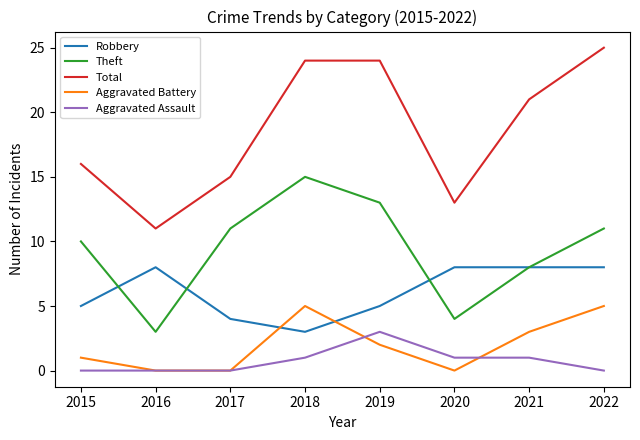

Reading left to right, extract all data points from this chart.

Robbery: 2015=5	2016=8	2017=4	2018=3	2019=5	2020=8	2021=8	2022=8
Theft: 2015=10	2016=3	2017=11	2018=15	2019=13	2020=4	2021=8	2022=11
Total: 2015=16	2016=11	2017=15	2018=24	2019=24	2020=13	2021=21	2022=25
Aggravated Battery: 2015=1	2016=0	2017=0	2018=5	2019=2	2020=0	2021=3	2022=5
Aggravated Assault: 2015=0	2016=0	2017=0	2018=1	2019=3	2020=1	2021=1	2022=0